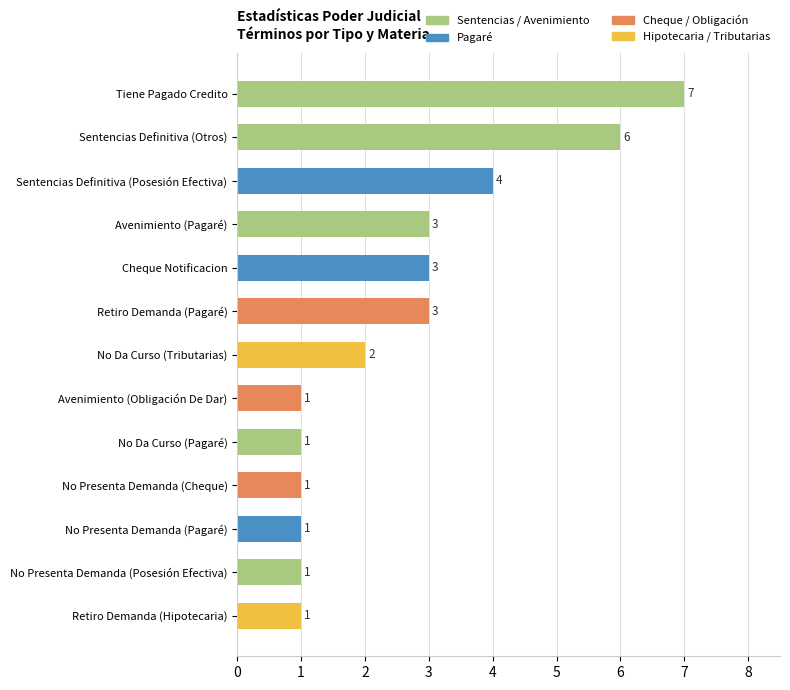

What is the average value?

3